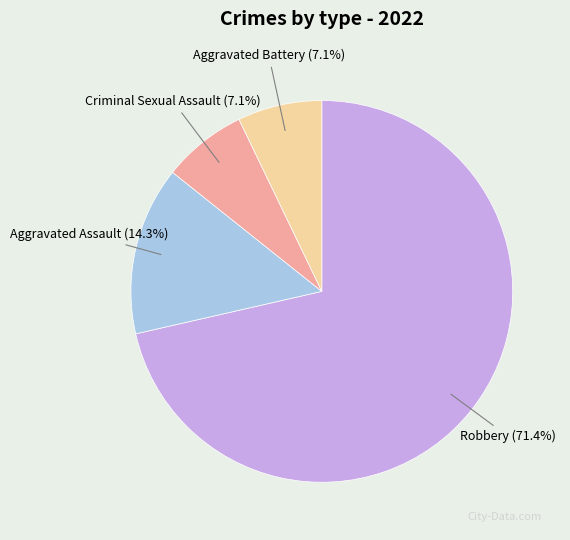

Is it true that Robbery is 71% of the pie?

True